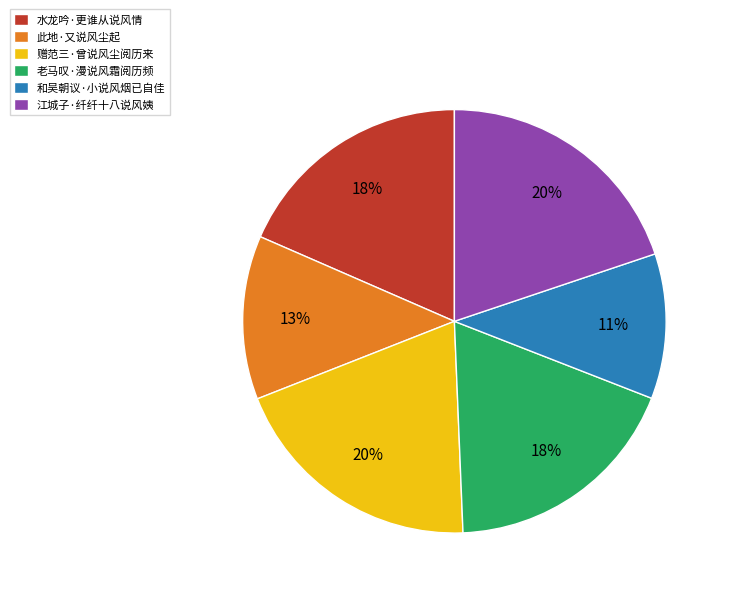

Is 和吴朝议·小说风烟已自佳 the majority of the pie?

No